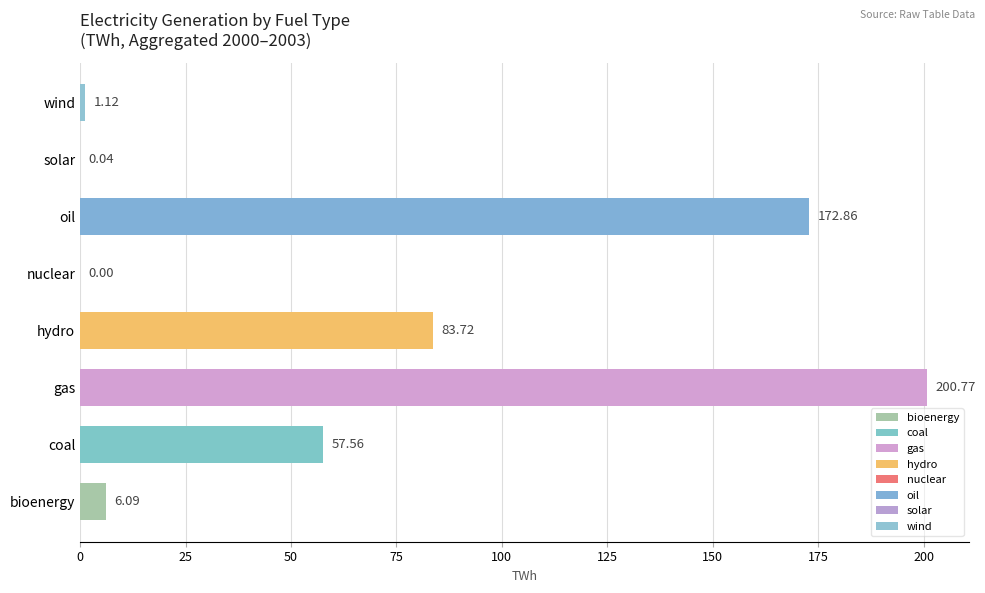

What is the sum of the values at hydro and gas?

284.5